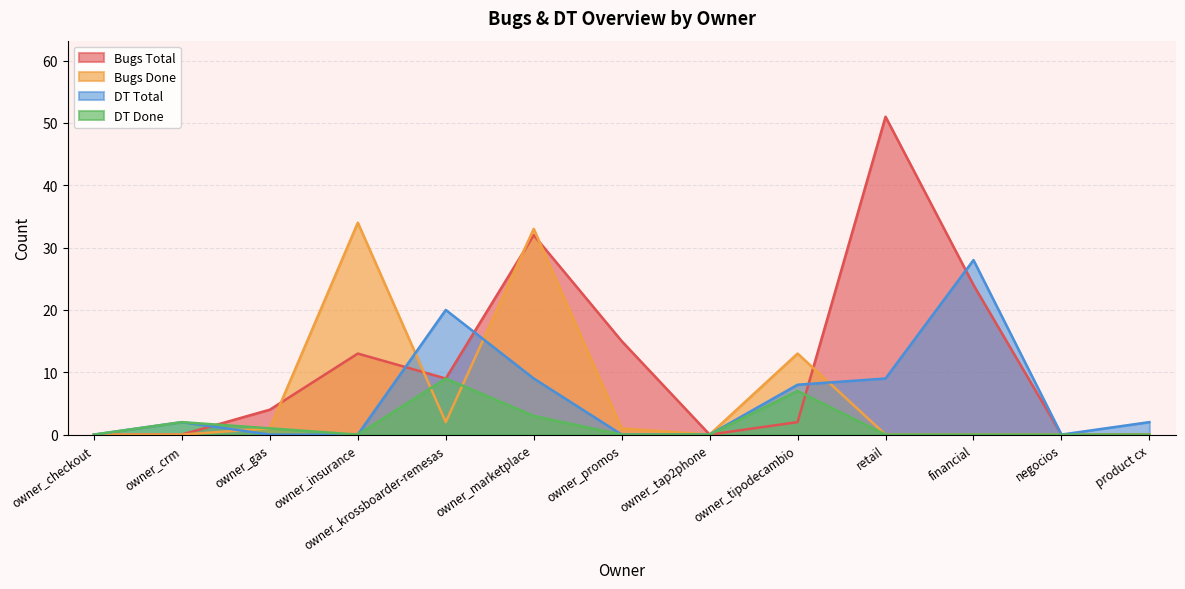

What is the highest value of the DT Done series?

9